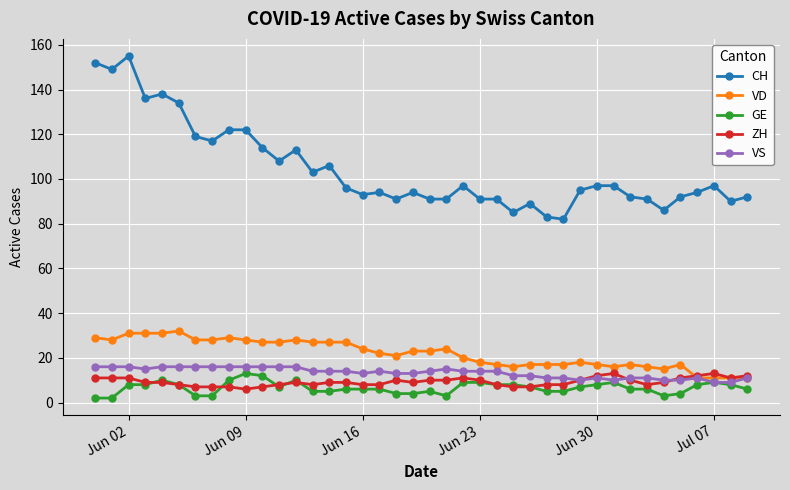

True or false: CH has more than 0 interior local peaks.

True